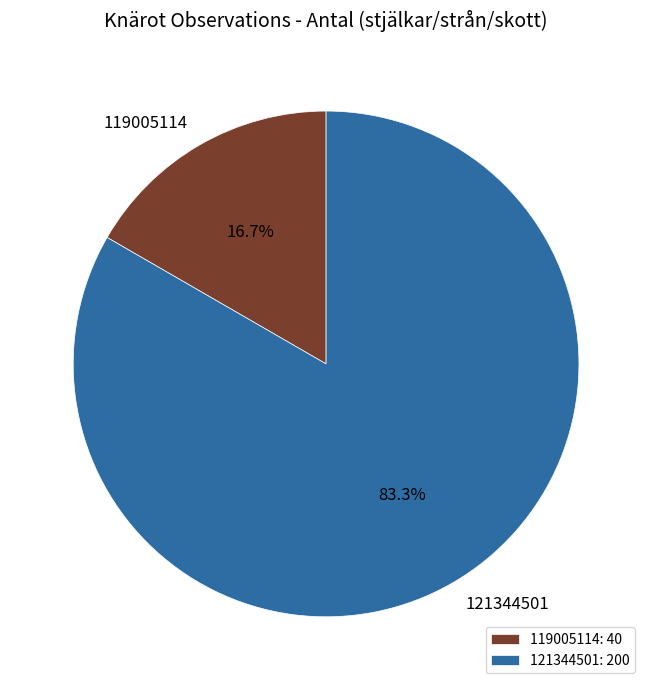

True or false: 121344501 accounts for 83% of the total.

True